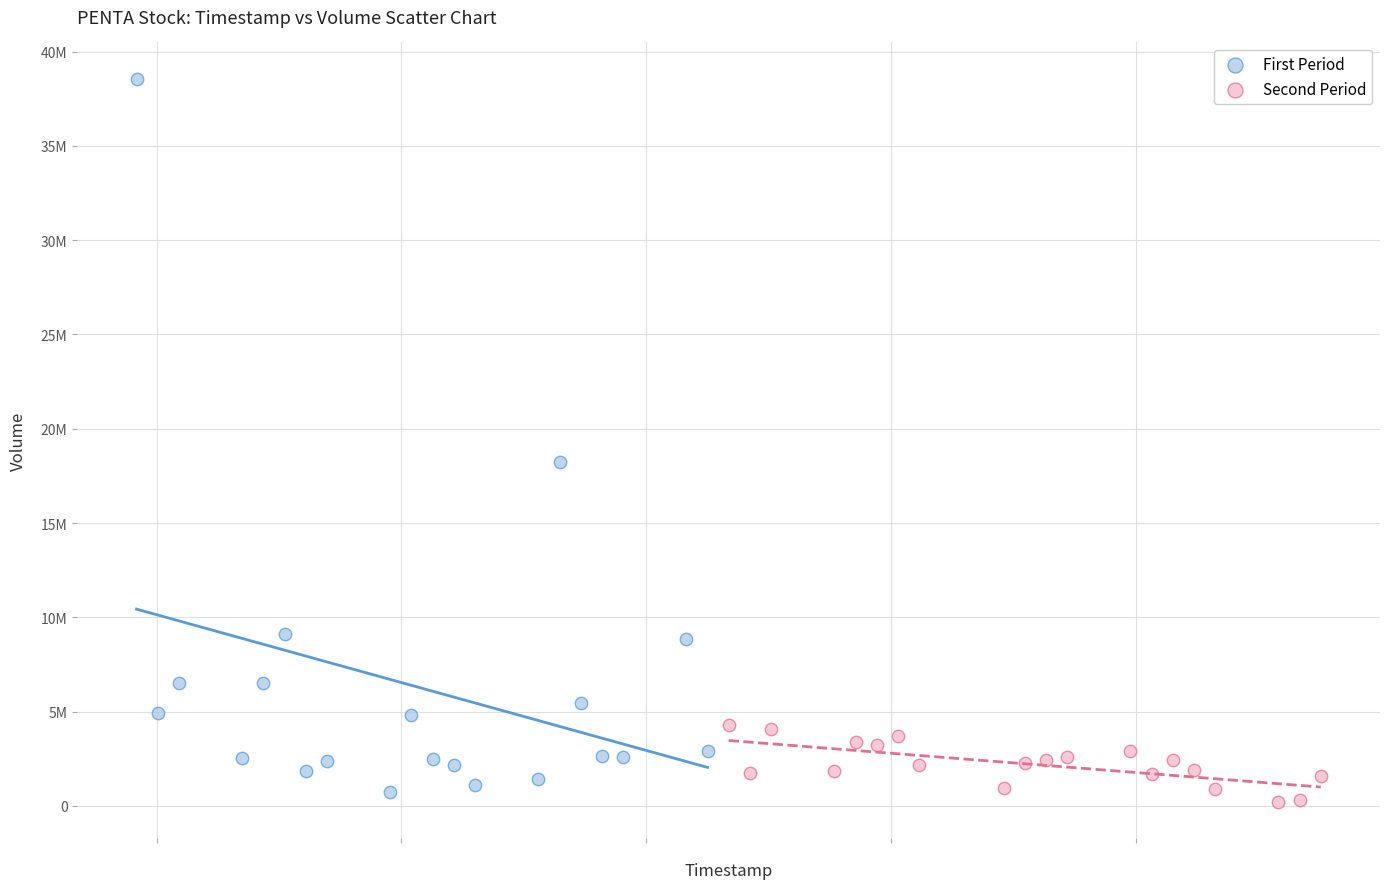

What are all the series names shown in the legend?

First Period, Second Period